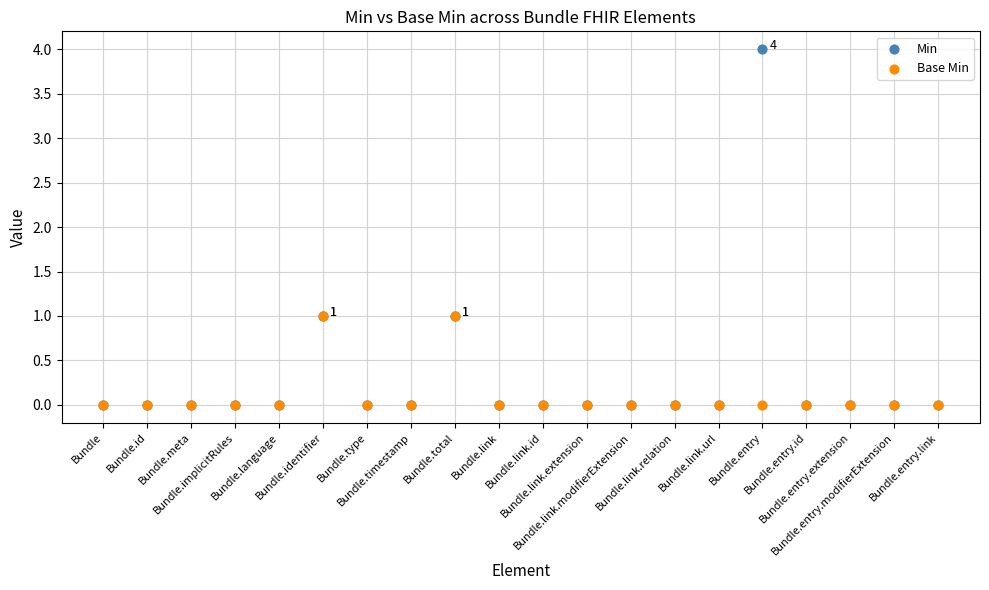

Which series has the widest spread of Y values?

Min